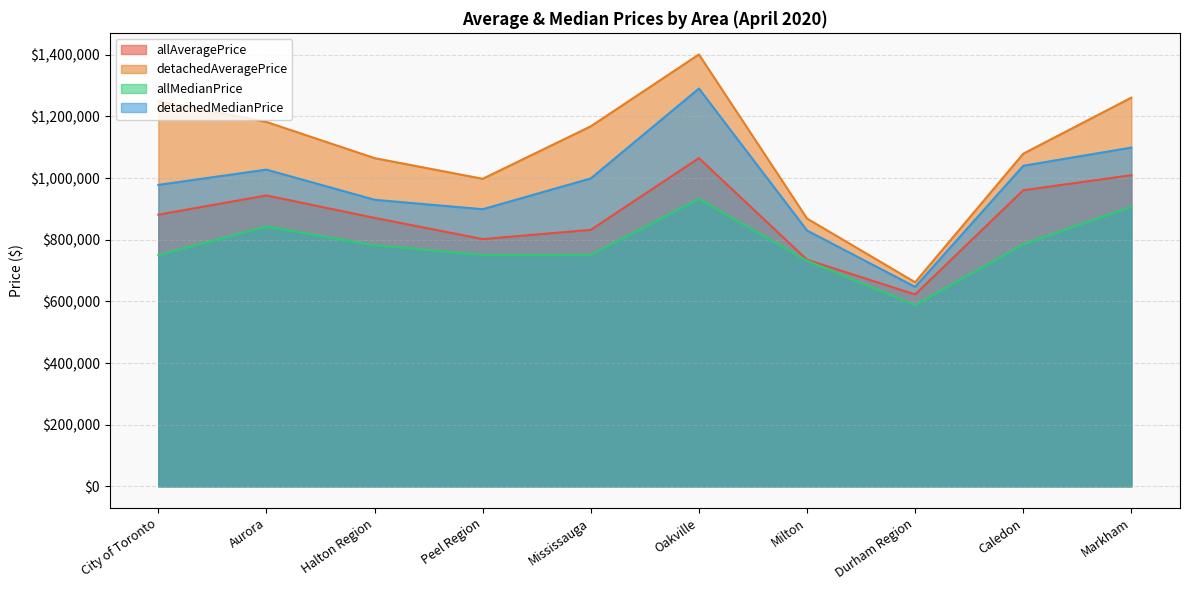

At how many categories does at least one series exceed 607075?

10